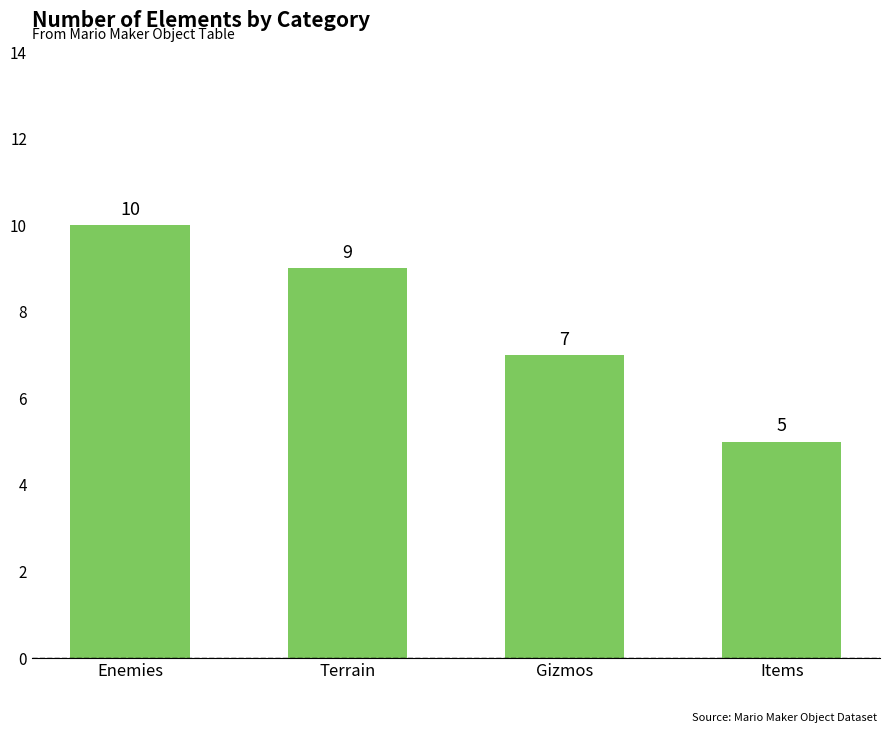

Where is the data nearest to the value 7?

Gizmos